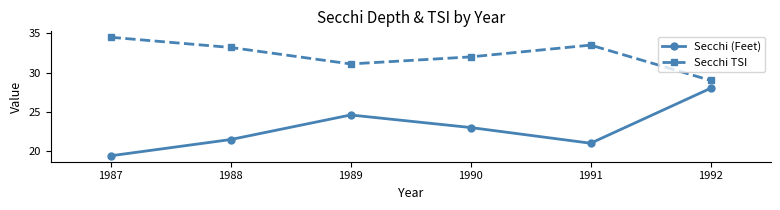

How many interior local valleys does the Secchi (Feet) series have?

1